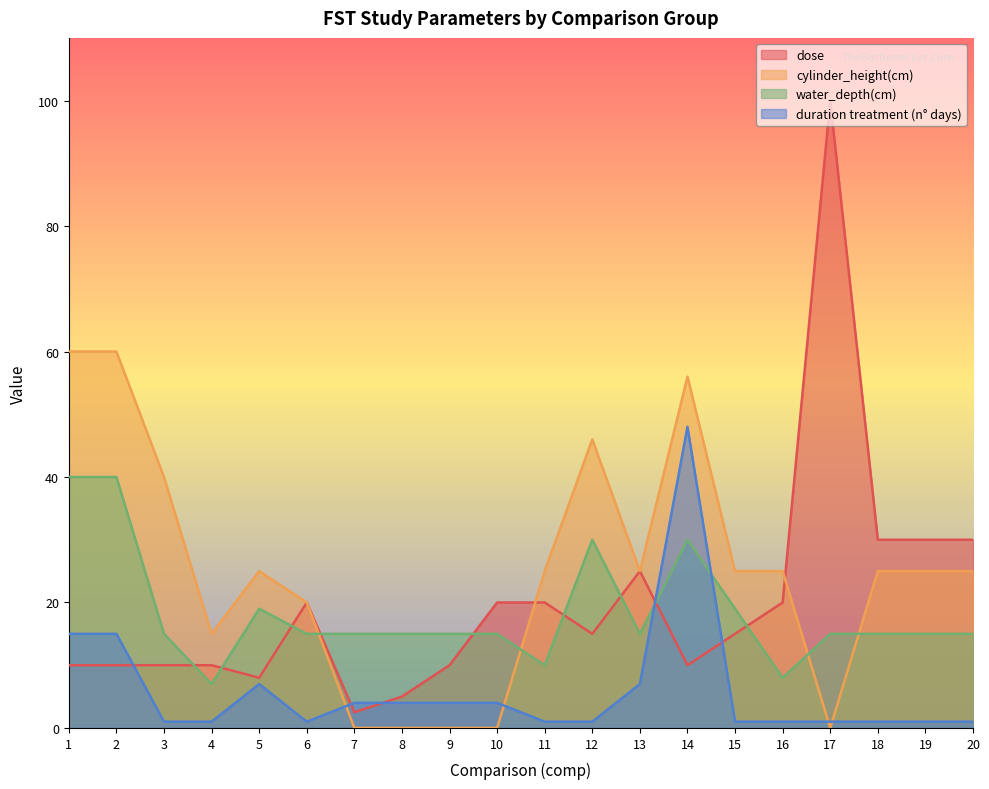

Rank the series at 4 from lowest to highest value.

duration treatment (n° days), water_depth(cm), dose, cylinder_height(cm)